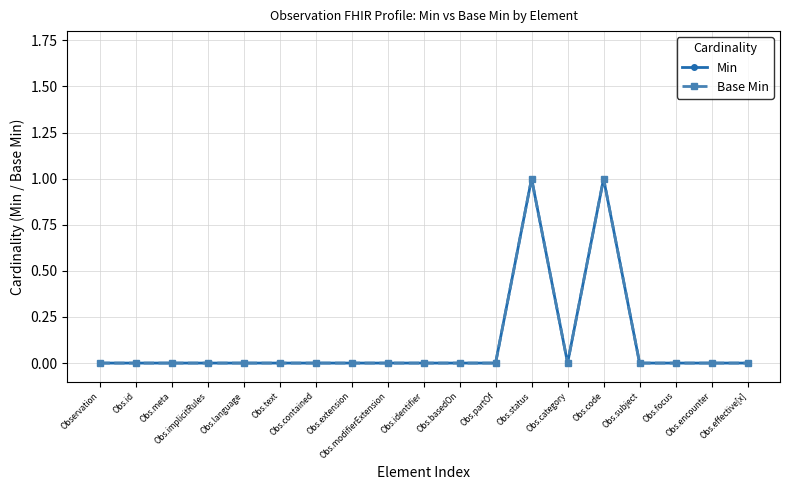

Is the value of Base Min at Obs.implicitRules greater than the value of Min at Obs.contained?

No